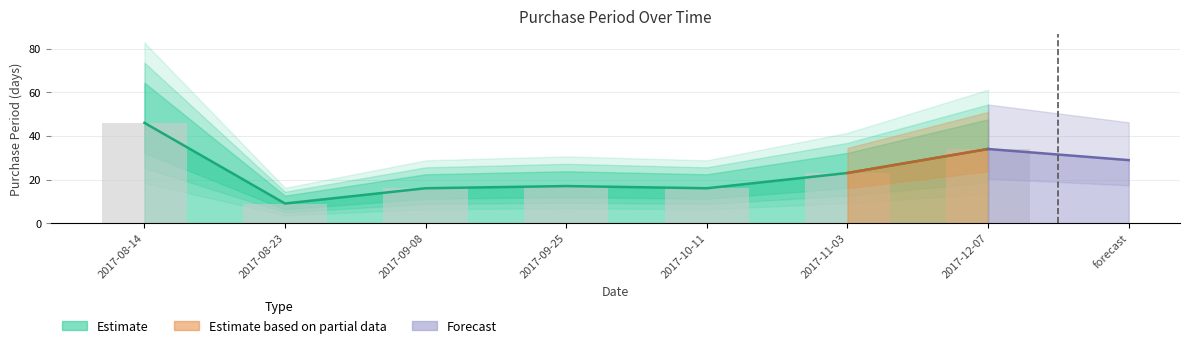

What is the difference between the second highest and second lowest values?

18